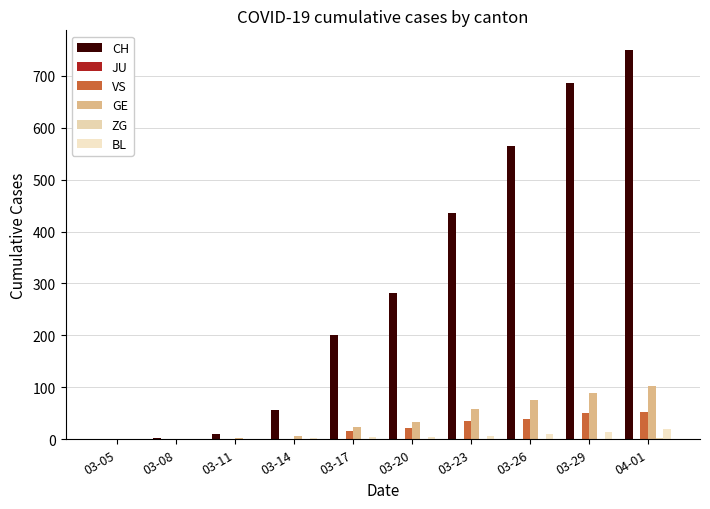

Reading left to right, transcribe all the data shown in this chart.

CH: 03-05=0	03-08=2	03-11=10	03-14=57	03-17=200	03-20=282	03-23=435	03-26=564	03-29=686	04-01=750
JU: 03-05=0	03-08=0	03-11=0	03-14=0	03-17=0	03-20=0	03-23=0	03-26=0	03-29=0	04-01=0
VS: 03-05=0	03-08=0	03-11=0	03-14=0	03-17=15	03-20=21	03-23=35	03-26=40	03-29=51	04-01=53
GE: 03-05=0	03-08=0	03-11=2	03-14=7	03-17=24	03-20=33	03-23=58	03-26=75	03-29=90	04-01=103
ZG: 03-05=0	03-08=0	03-11=0	03-14=0	03-17=0	03-20=0	03-23=1	03-26=1	03-29=1	04-01=2
BL: 03-05=0	03-08=1	03-11=1	03-14=2	03-17=5	03-20=5	03-23=7	03-26=11	03-29=14	04-01=19